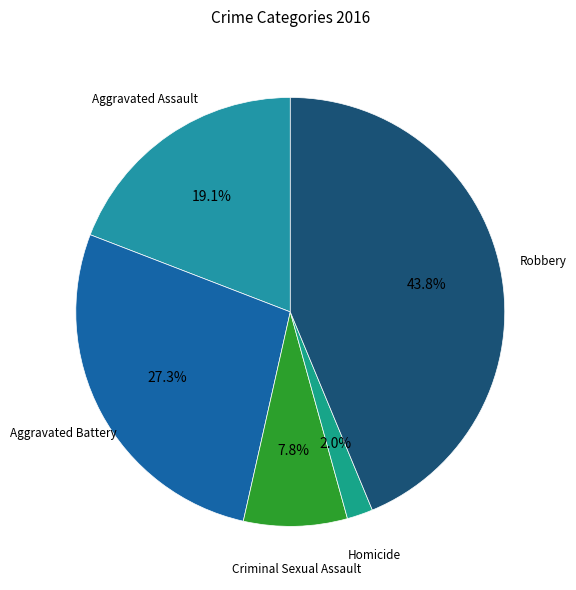

Rank the categories by value from lowest to highest.

Homicide, Criminal Sexual Assault, Aggravated Assault, Aggravated Battery, Robbery